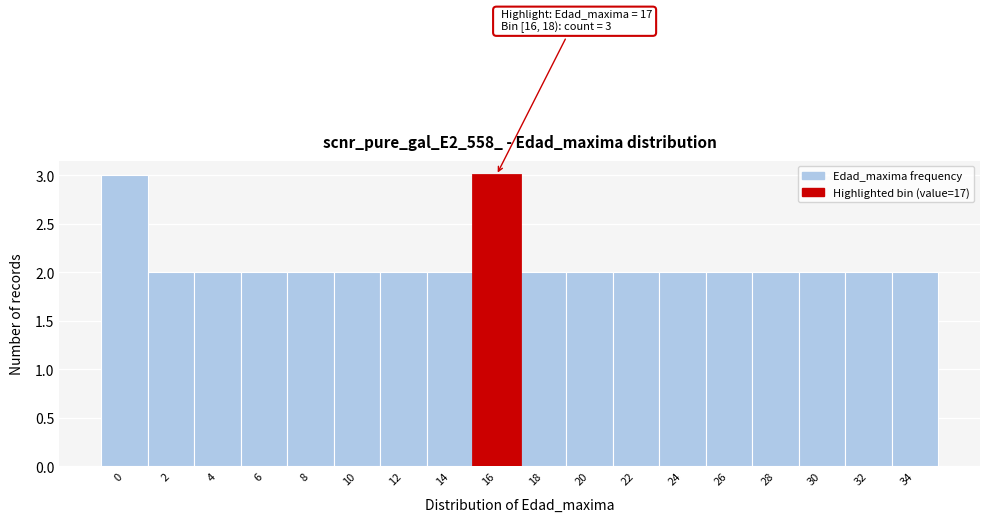

Reading right to left, list all the values displayed in this chart.

2	2	2	2	2	2	2	2	2	3	2	2	2	2	2	2	2	3